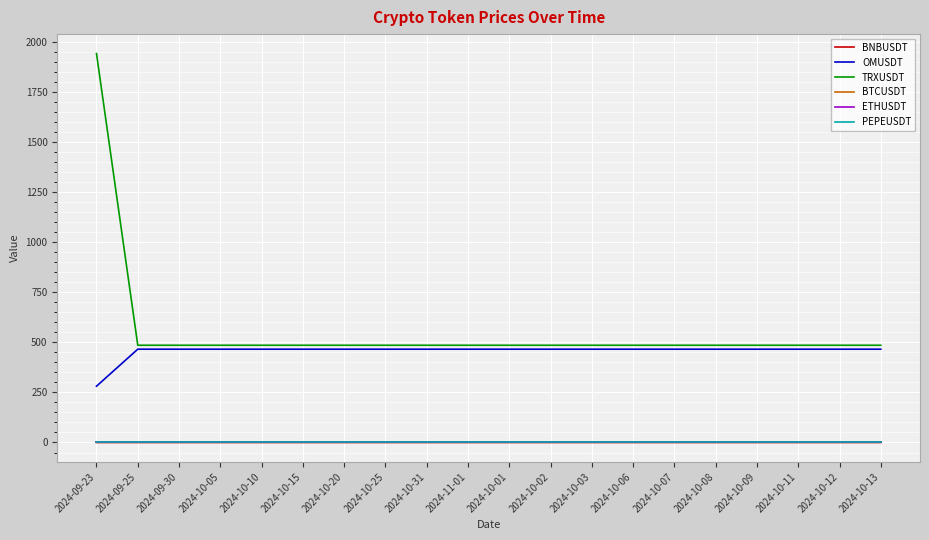

True or false: OMUSDT and ETHUSDT intersect in this chart.

False